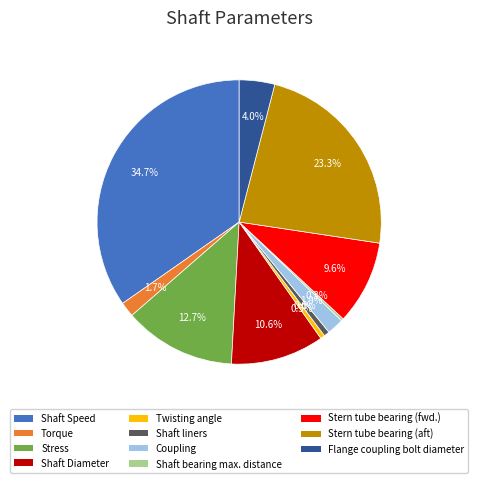

The Shaft Speed slice represents 28% of the pie. True or false?

False